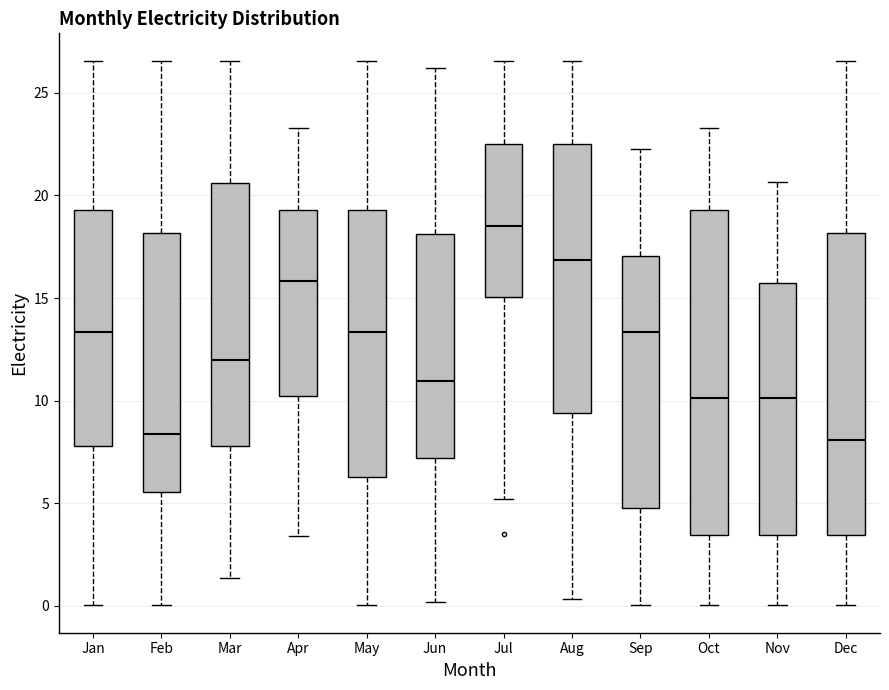

Reading left to right, read every box against the y-axis: the position of its median line, the range the box covers, and the ends of its whiskers. The values are not printed on the chart, so give them approximately, as read against the axis.

Jan: median 13.5, box 8.0 to 19.5, whiskers 0.0 to 26.5
Feb: median 8.5, box 5.5 to 18.0, whiskers 0.0 to 26.5
Mar: median 12.0, box 8.0 to 20.5, whiskers 1.5 to 26.5
Apr: median 16.0, box 10.0 to 19.5, whiskers 3.5 to 23.5
May: median 13.5, box 6.5 to 19.5, whiskers 0.0 to 26.5
Jun: median 11.0, box 7.0 to 18.0, whiskers 0.0 to 26.0
Jul: median 18.5, box 15.0 to 22.5, whiskers 5.0 to 26.5
Aug: median 17.0, box 9.5 to 22.5, whiskers 0.5 to 26.5
Sep: median 13.5, box 5.0 to 17.0, whiskers 0.0 to 22.5
Oct: median 10.0, box 3.5 to 19.5, whiskers 0.0 to 23.5
Nov: median 10.0, box 3.5 to 15.5, whiskers 0.0 to 20.5
Dec: median 8.0, box 3.5 to 18.0, whiskers 0.0 to 26.5